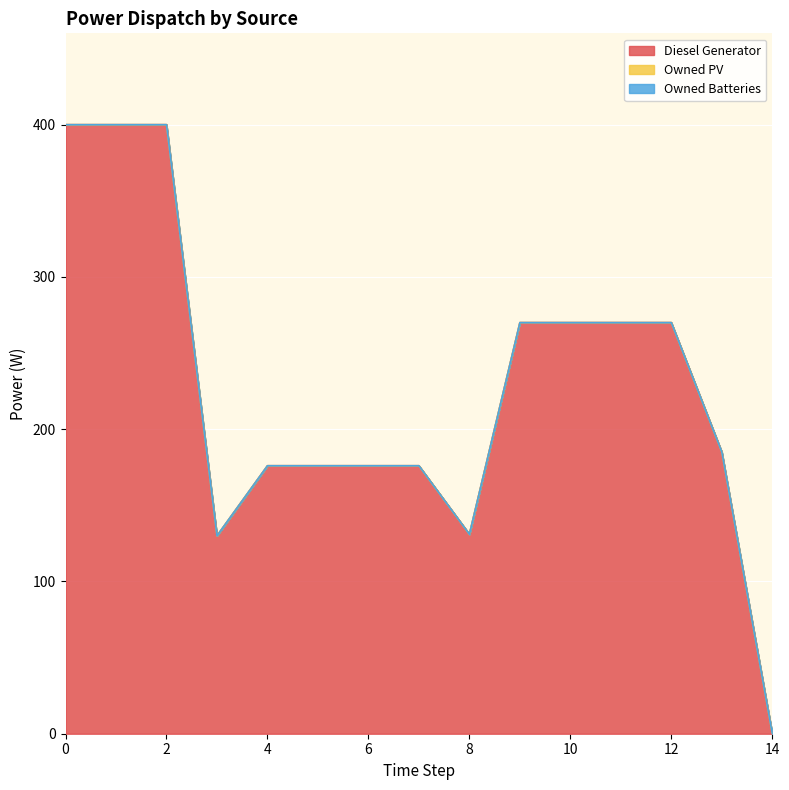

How many lines are shown in the chart?

3